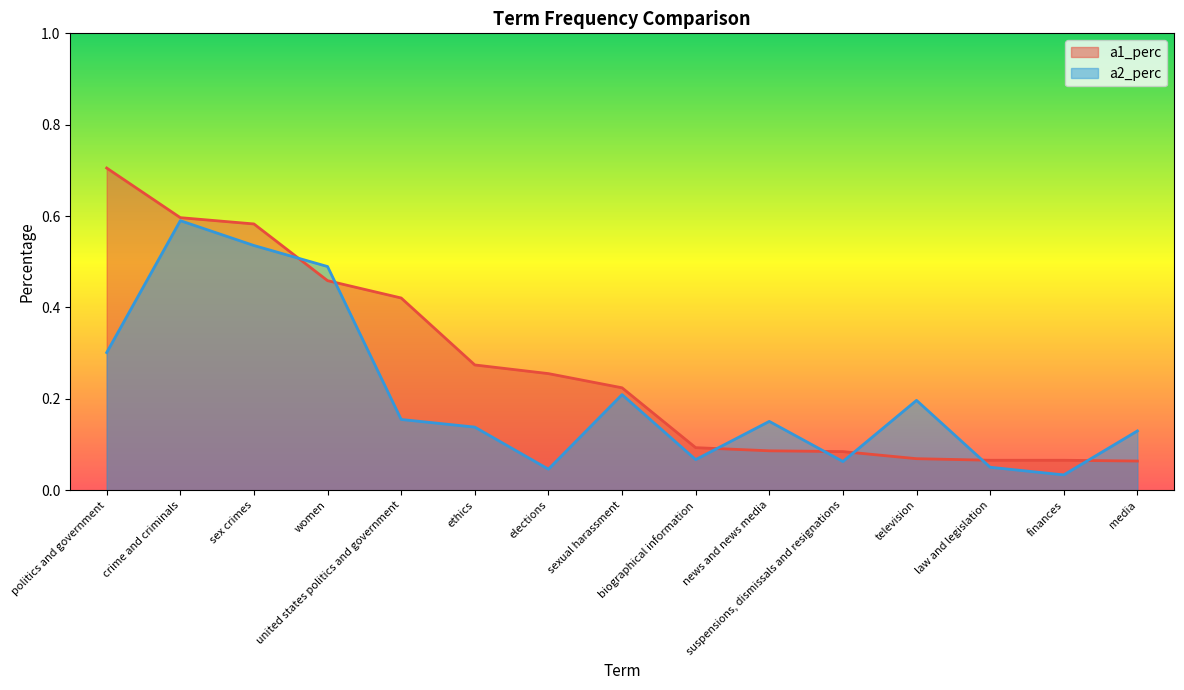

Reading left to right, extract all data points from this chart.

a1_perc: 0.7	0.6	0.6	0.5	0.4	0.3	0.3	0.2	0.1	0.1	0.1	0.1	0.1	0.1	0.1
a2_perc: 0.3	0.6	0.5	0.5	0.2	0.1	0.0	0.2	0.1	0.2	0.1	0.2	0.1	0.0	0.1